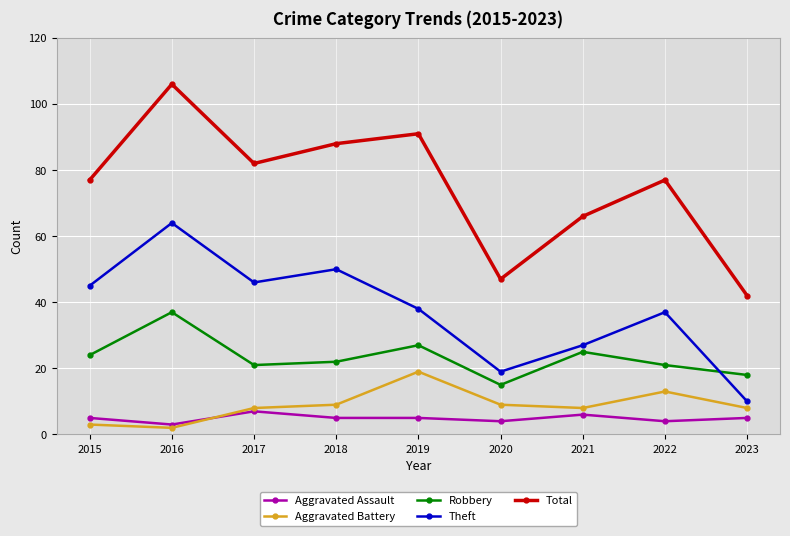

Which series has the widest spread of values?

Total